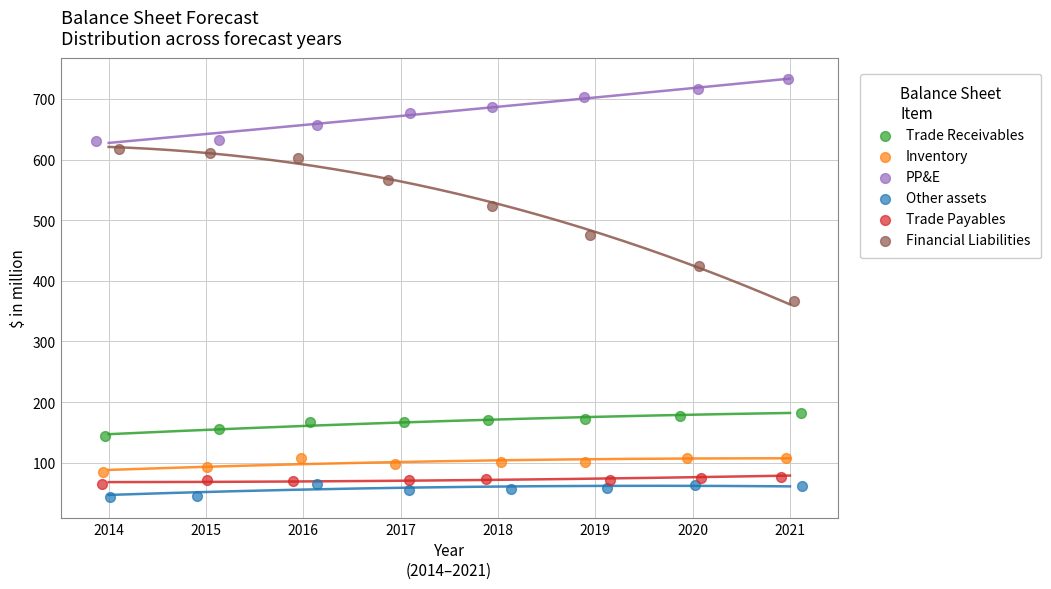

Which series reaches the minimum Y coordinate?

Other assets